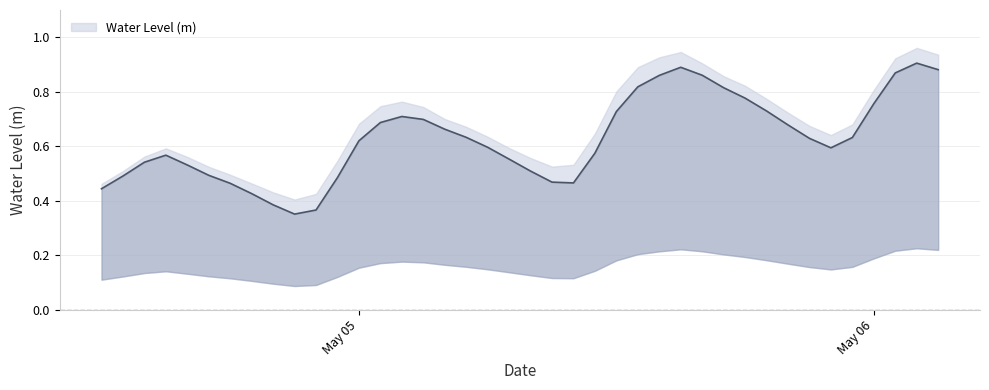

The chart shows a value of 0.4 at 2023-05-04 20:00:00. True or false?

True